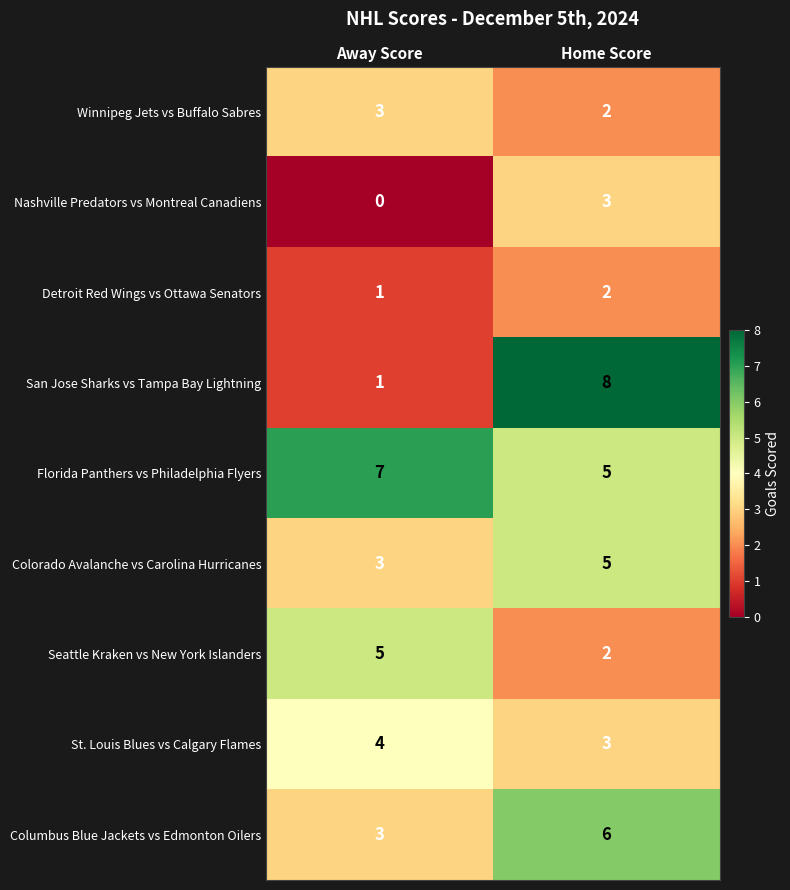

What is the total value across all series at Home Score?

36